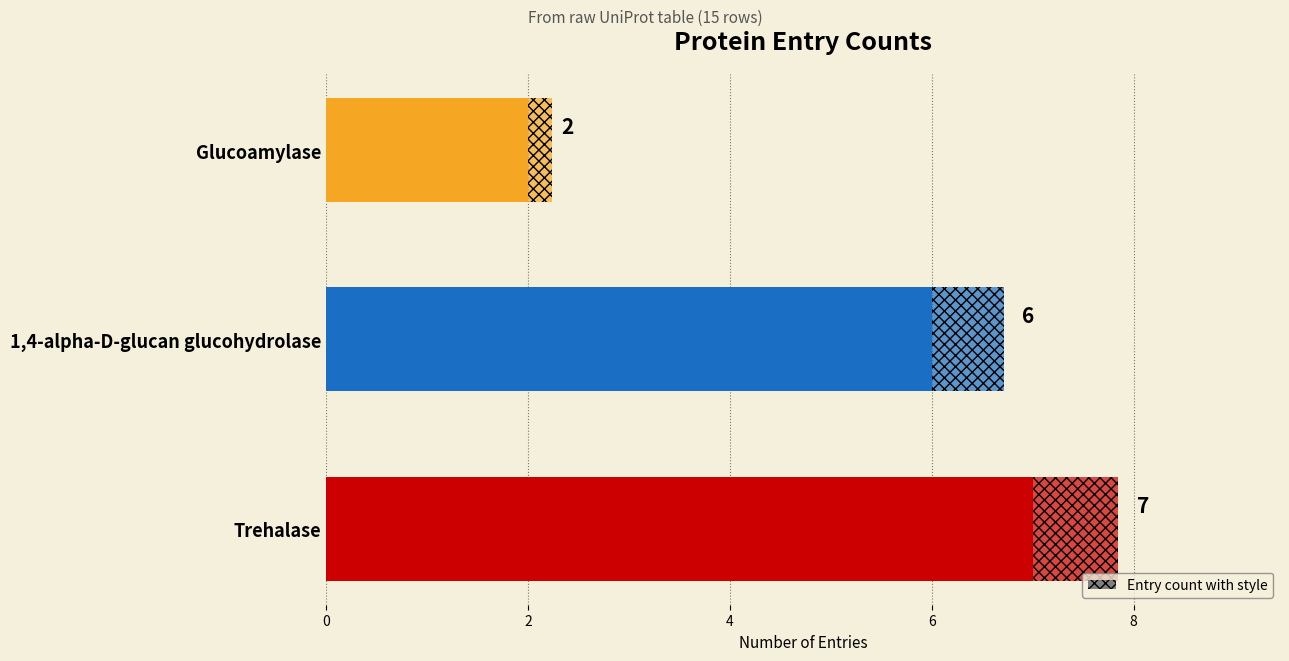

Reading left to right, what are all the values shown in this chart?

7	6	2